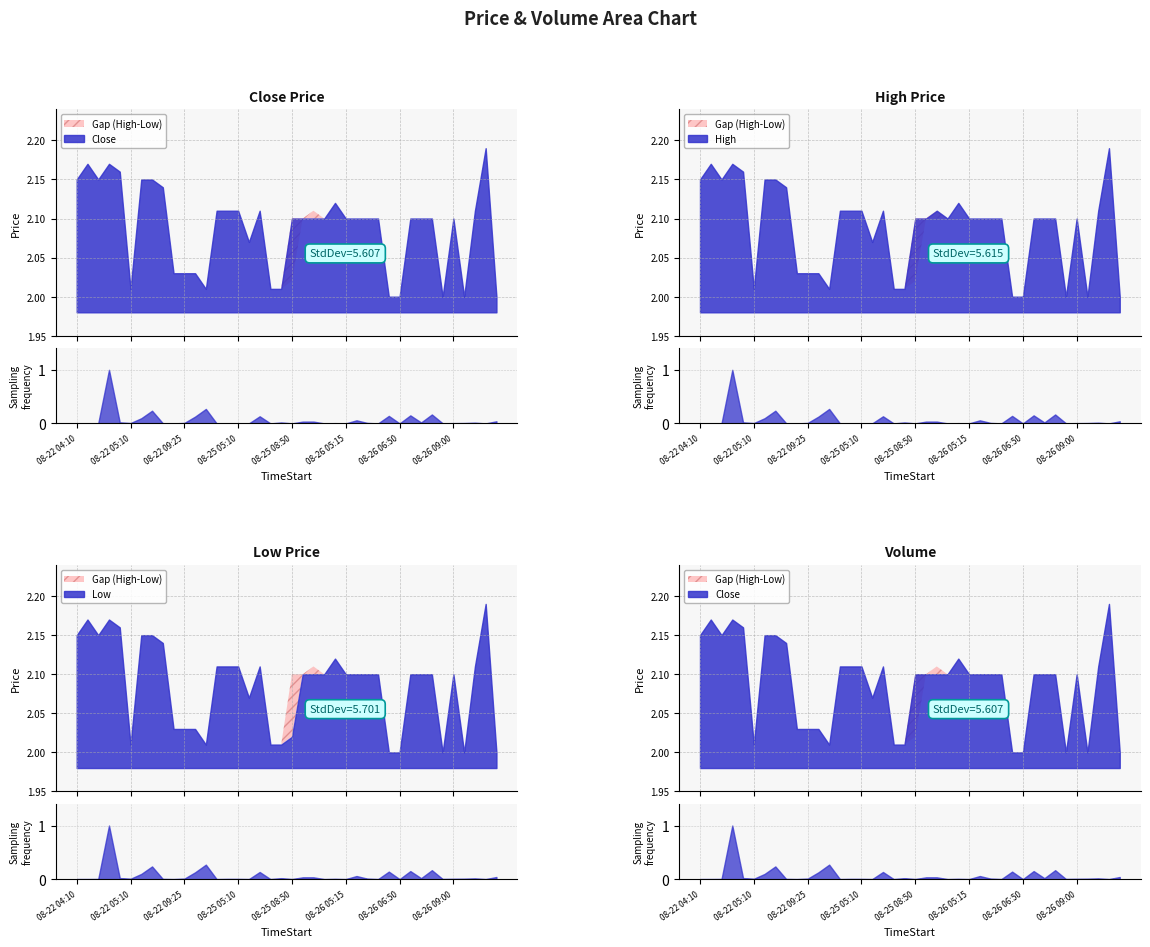

Read the High value at 08-25 09:45.

2.1